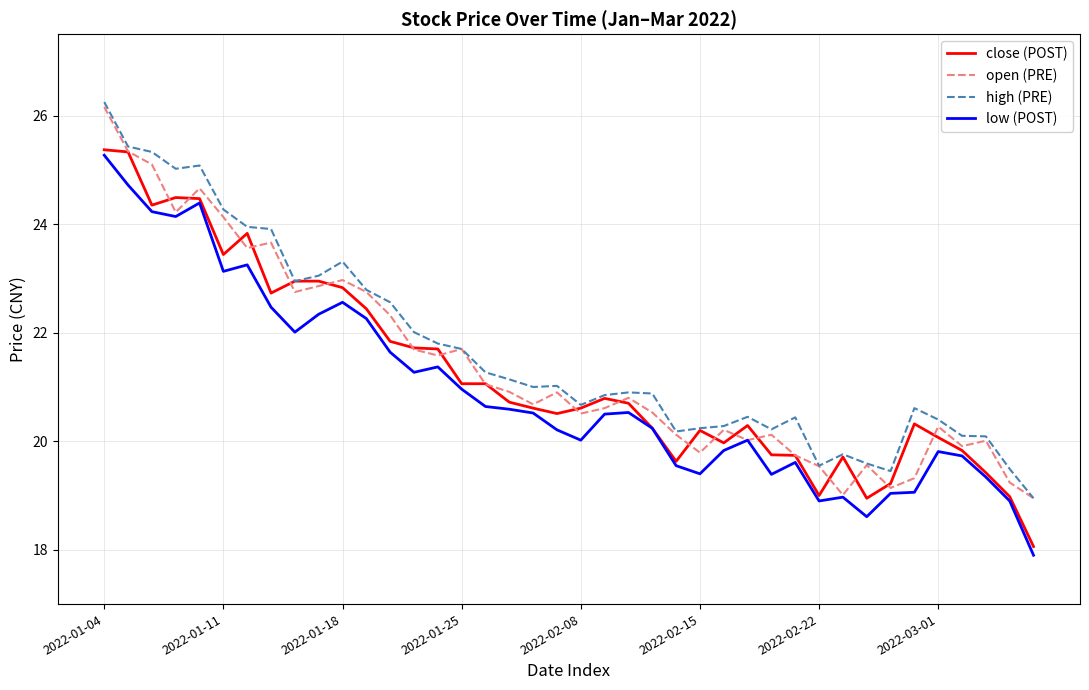

How many lines are shown in the chart?

4